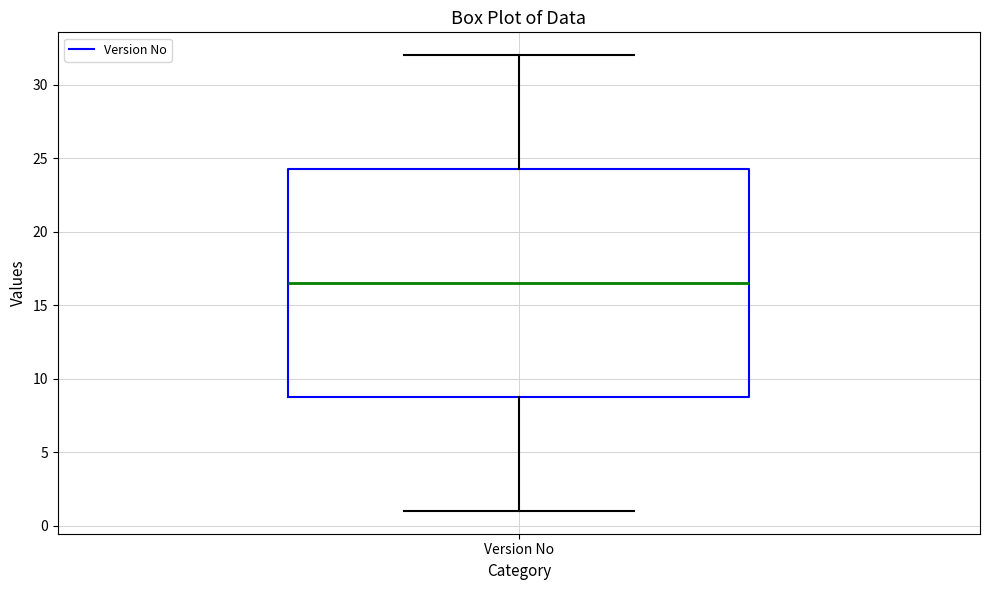

Where does the lower whisker of the box for Version No end on the y-axis? The values are not printed on the chart, so give them approximately, as read against the axis.

1.0